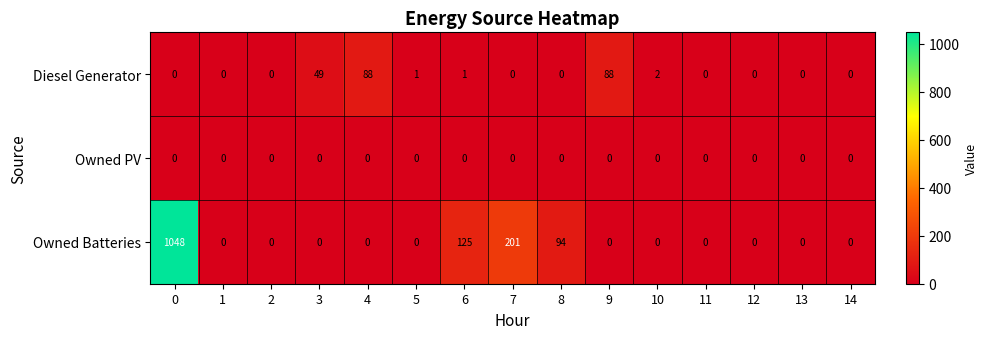

At which label is Diesel Generator closest to 44?

3